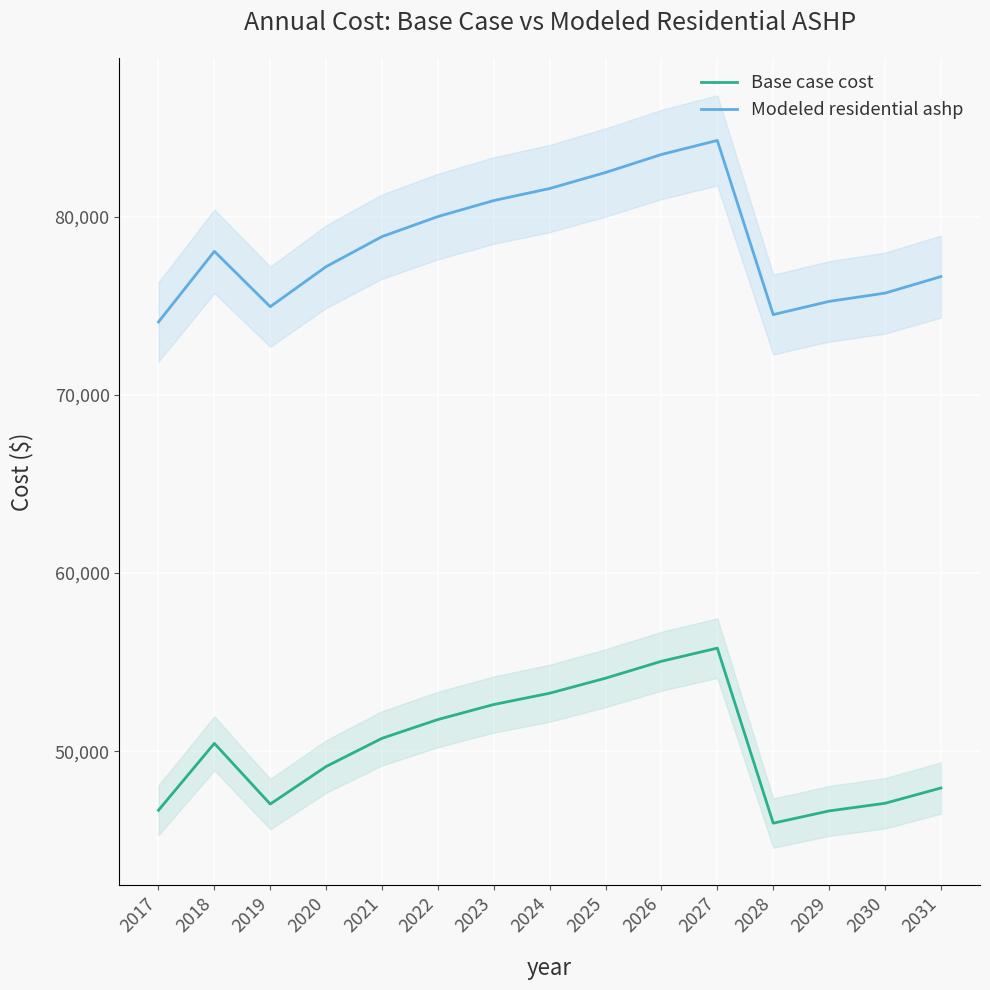

Reading left to right, transcribe all the data shown in this chart.

Base case cost: 2017=46690.2	2018=50444.6	2019=47038.1	2020=49147.1	2021=50728.8	2022=51783.3	2023=52626.8	2024=53259.5	2025=54103.1	2026=55052.2	2027=55790.3	2028=45967.5	2029=46653.5	2030=47082.2	2031=47939.7
Modeled residential ashp: 2017=74094.7	2018=78058.2	2019=74951.3	2020=77199.6	2021=78885.8	2022=80010.0	2023=80909.3	2024=81583.8	2025=82483.1	2026=83494.8	2027=84281.7	2028=74507.7	2029=75249.4	2030=75713.0	2031=76640.2